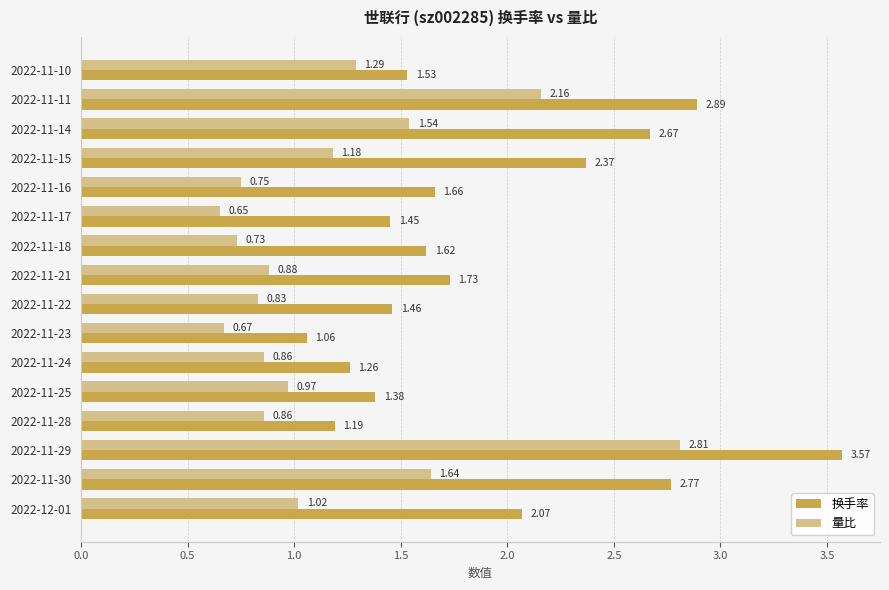

At which category is the sum across all series the highest?

2022-11-29